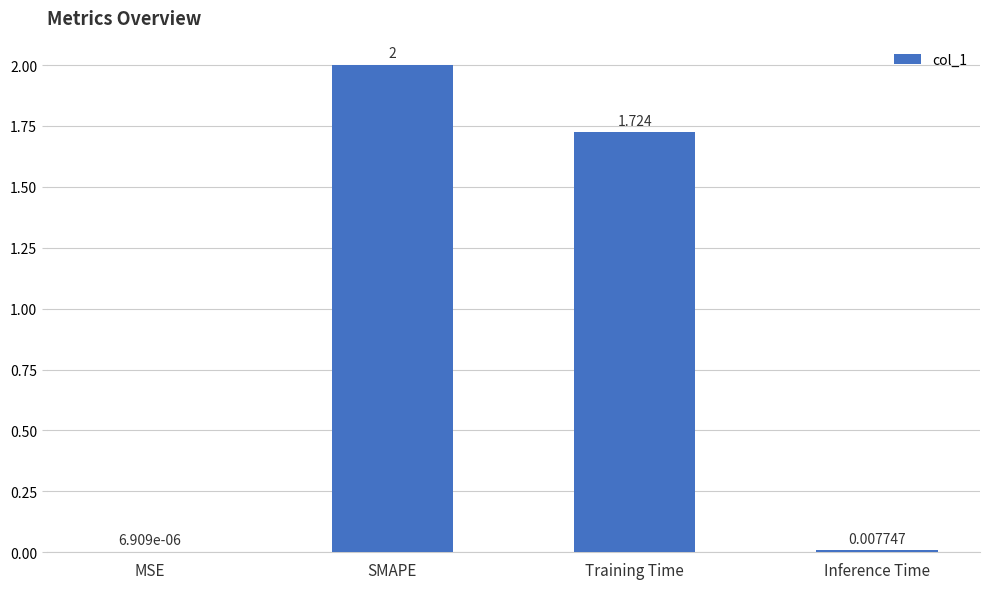

At which label is the value closest to 1?

Training Time